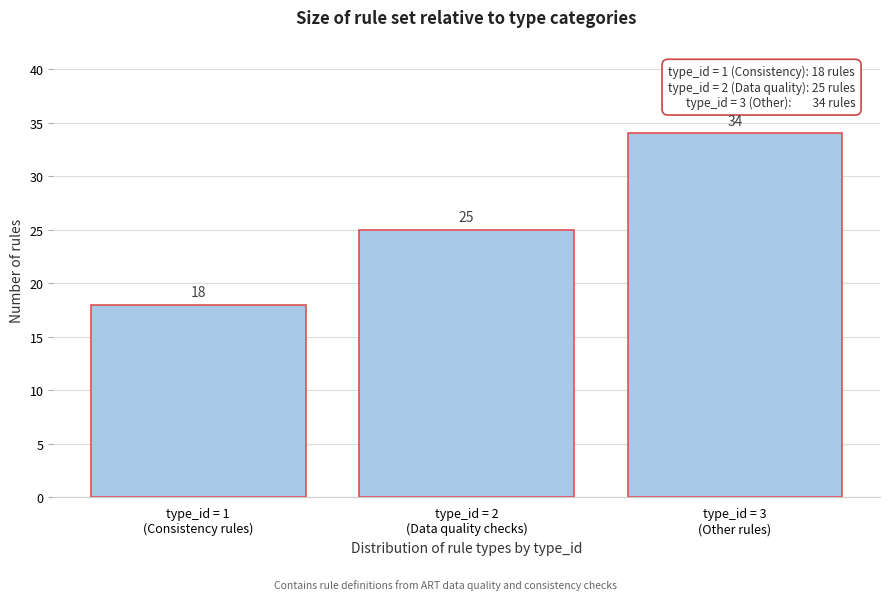

Reading left to right, list all the values displayed in this chart.

18	25	34